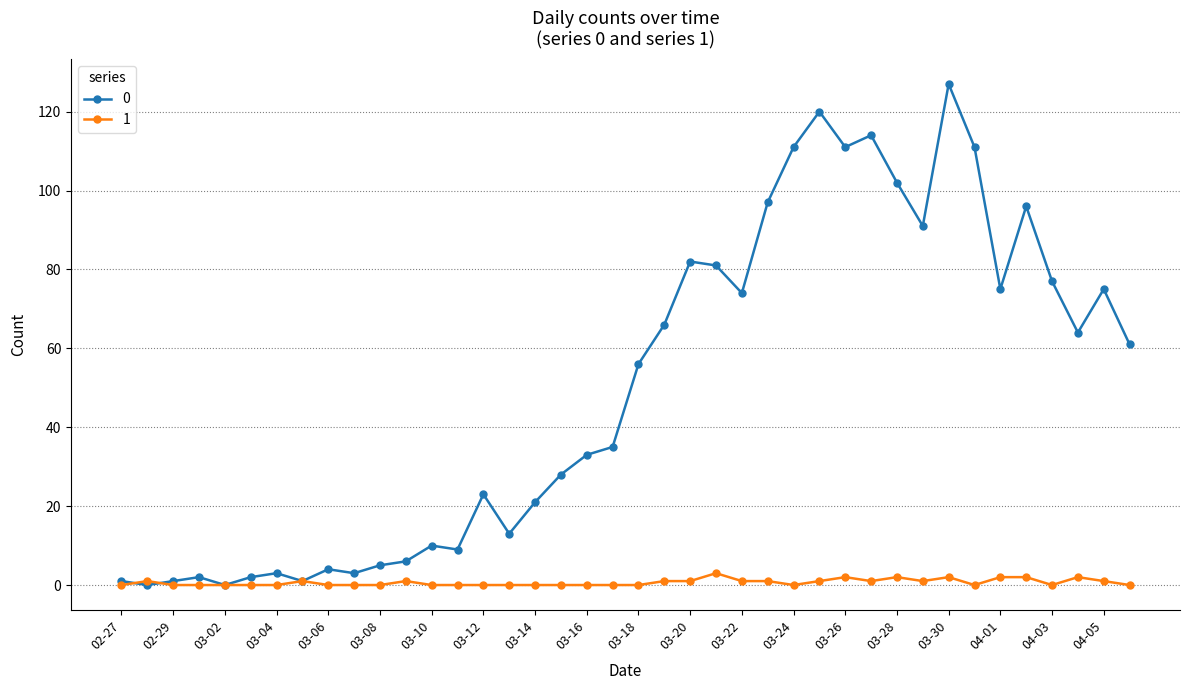

List the series in order of their peak value, highest first.

0, 1